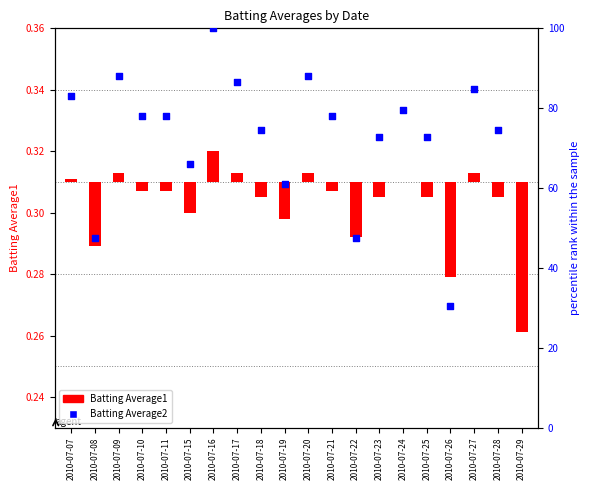

At which category is the sum across all series the highest?

2010-07-16